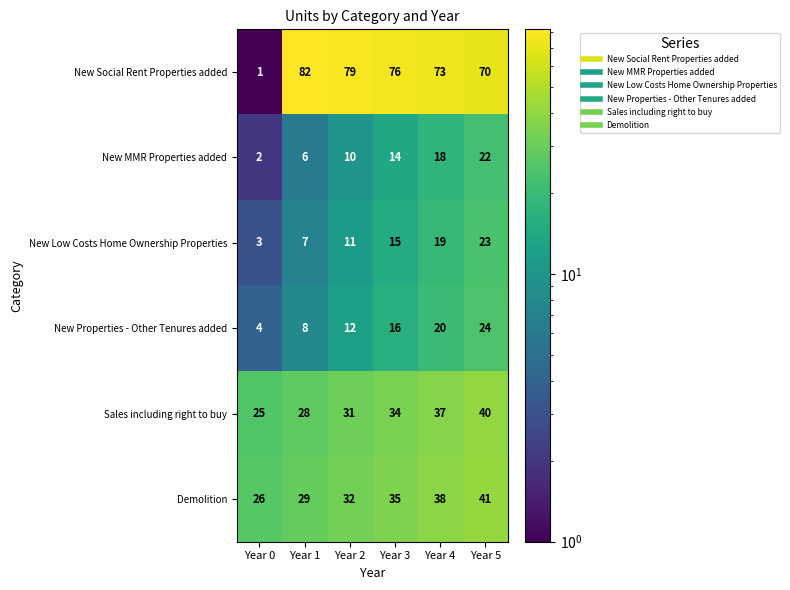

At which label does New Social Rent Properties added reach its minimum?

Year 0